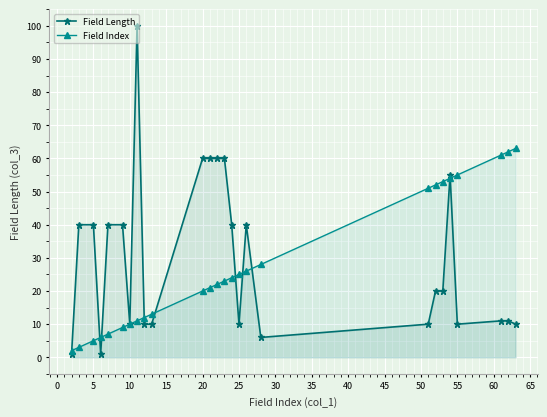

What is the highest value of the Field Index series?

63